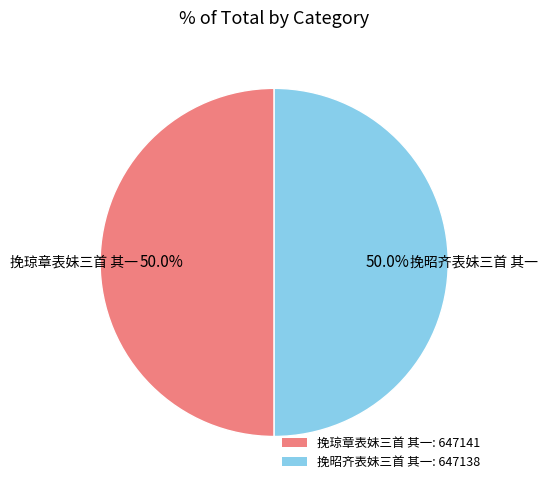

True or false: 挽琼章表妹三首 其一 accounts for 41% of the total.

False